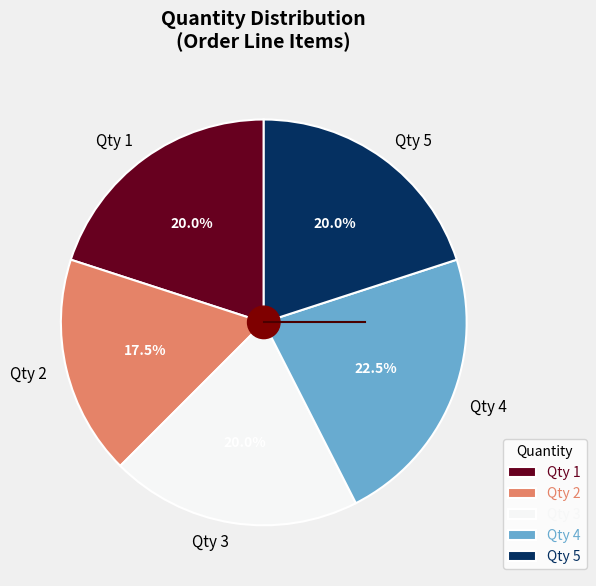

Combined, do Qty 4 and Qty 2 account for over 50%?

No